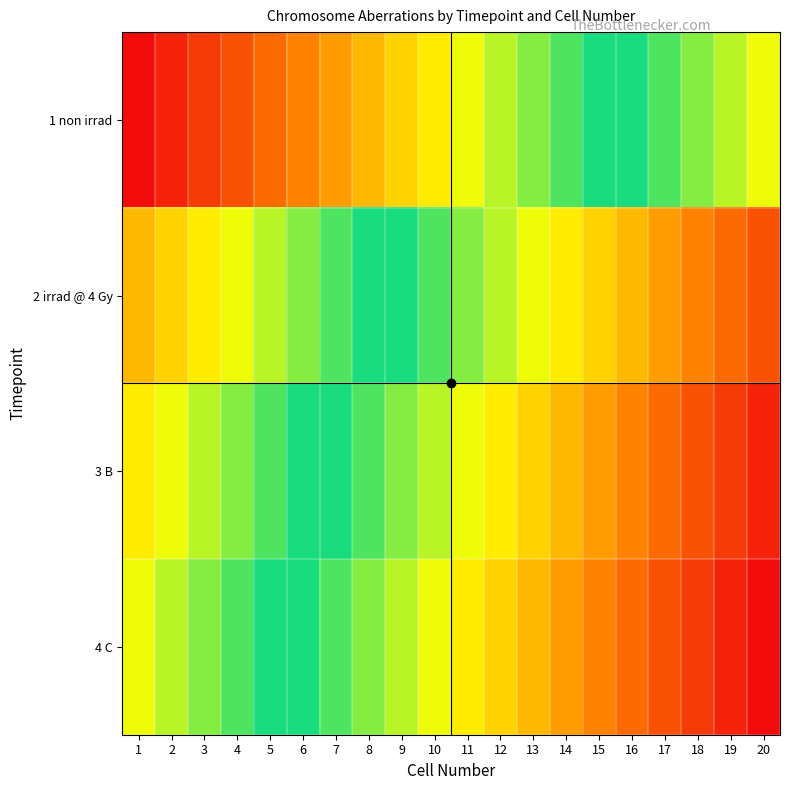

Which has a higher value, 13 or 11?

13